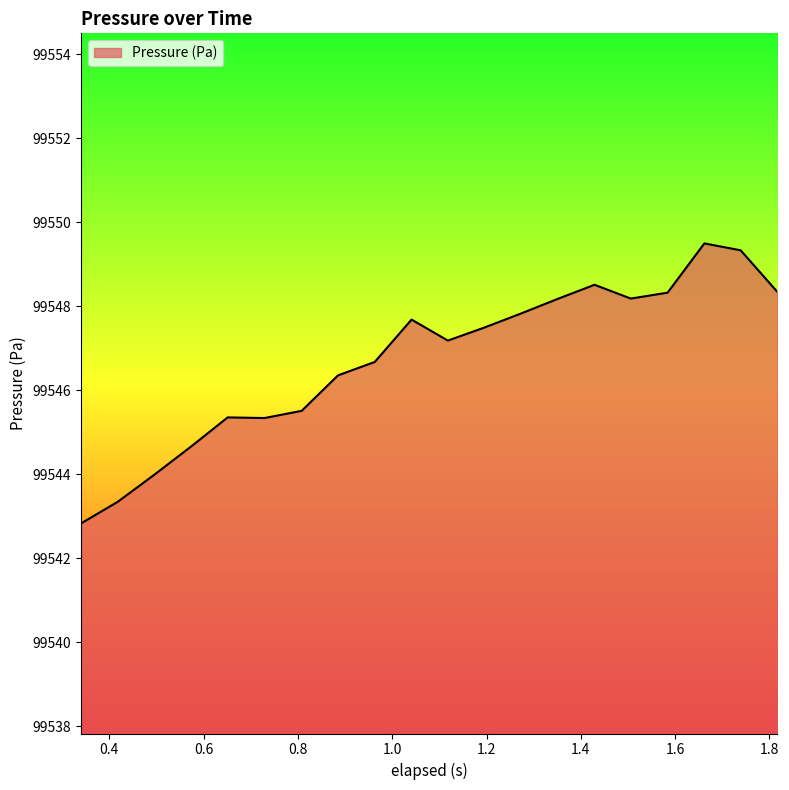

What is the maximum value shown in the chart?

99549.5